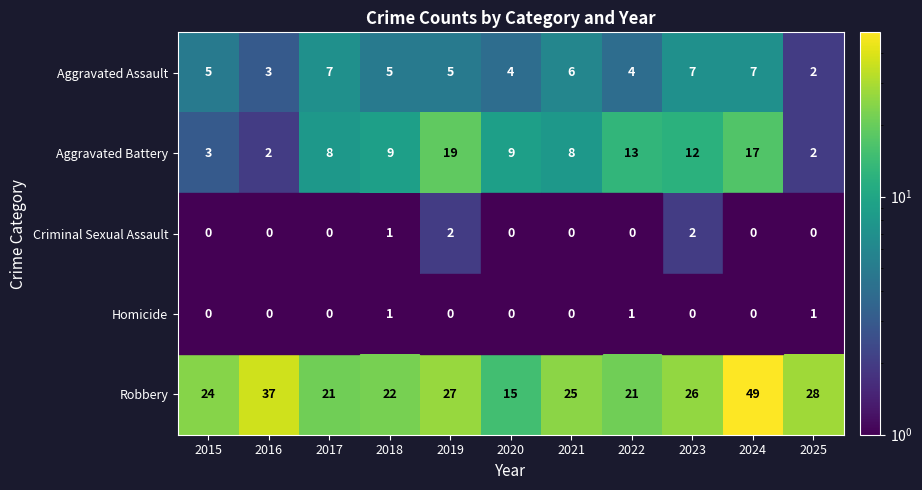

What is the average value of the Aggravated Battery series?

9.3